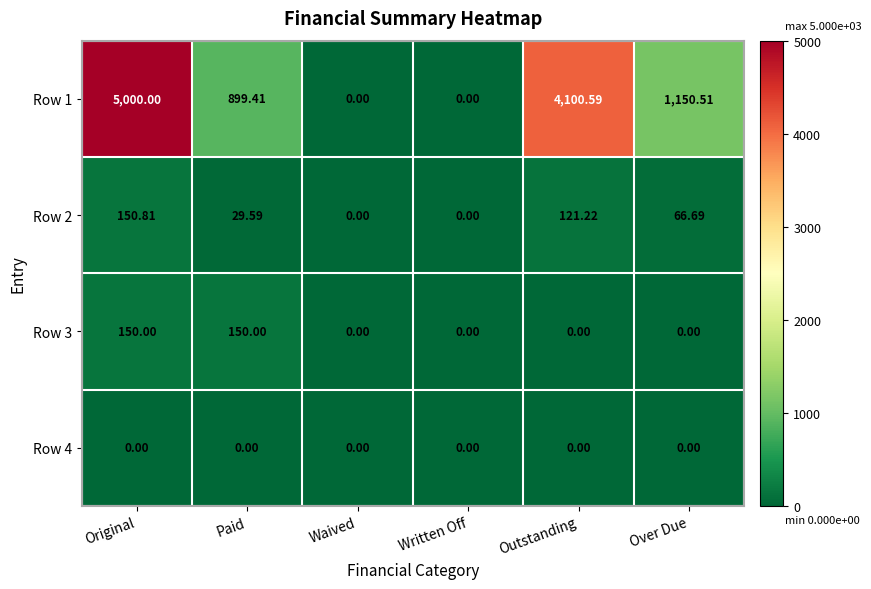

How many data points does each series have?

6